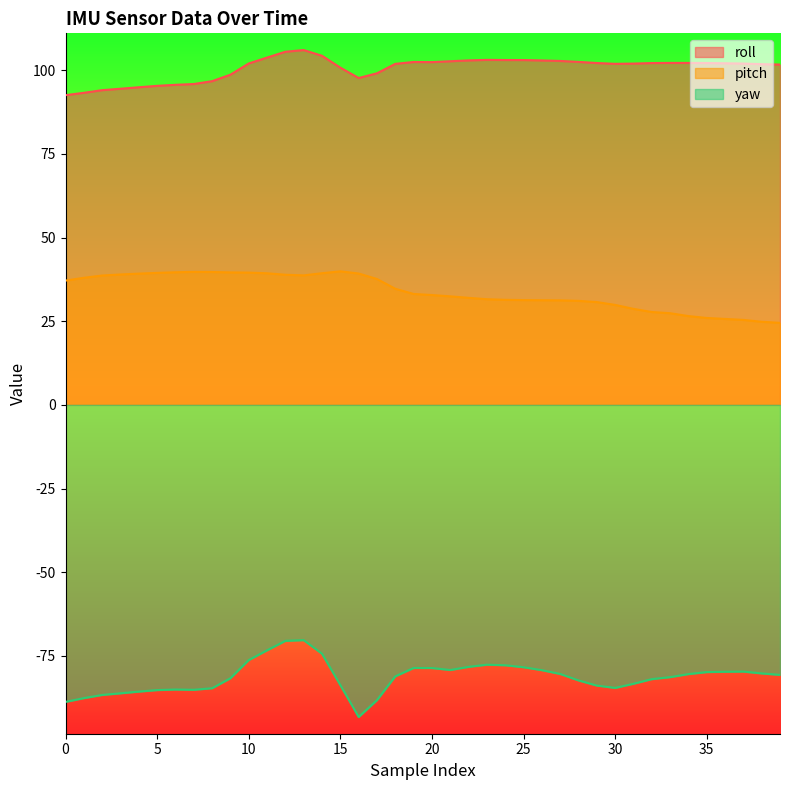

Which category has the highest value in the roll series?

13